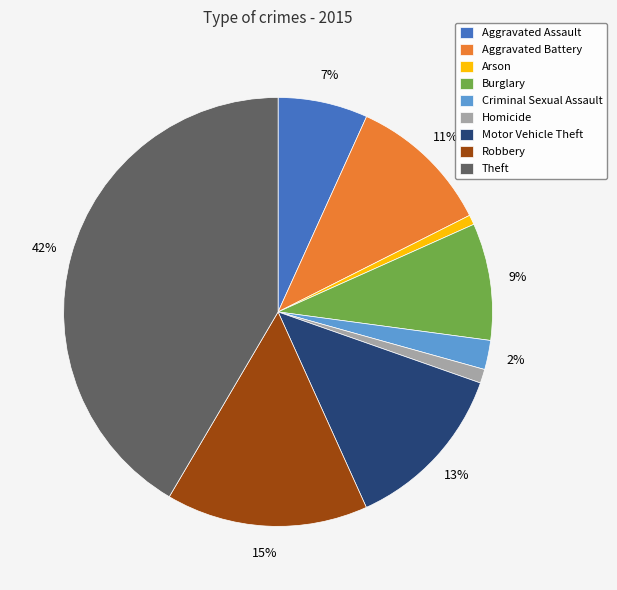

Between Aggravated Battery and Theft, which is larger?

Theft